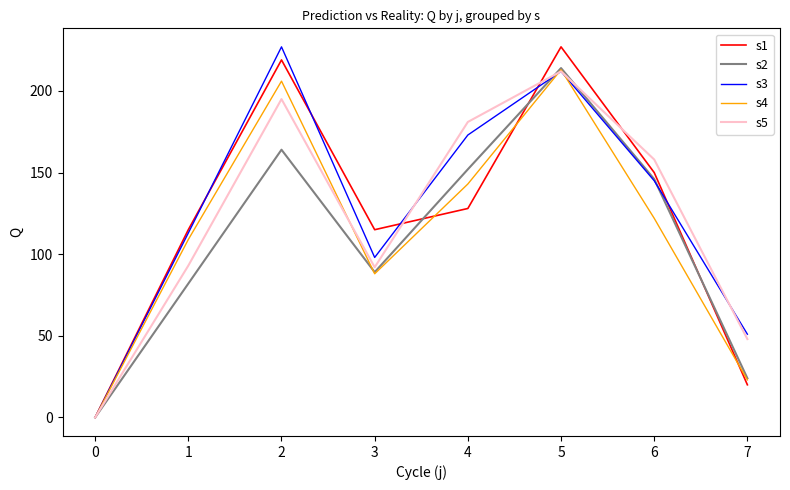

At which category does s2 reach its first local peak?

2